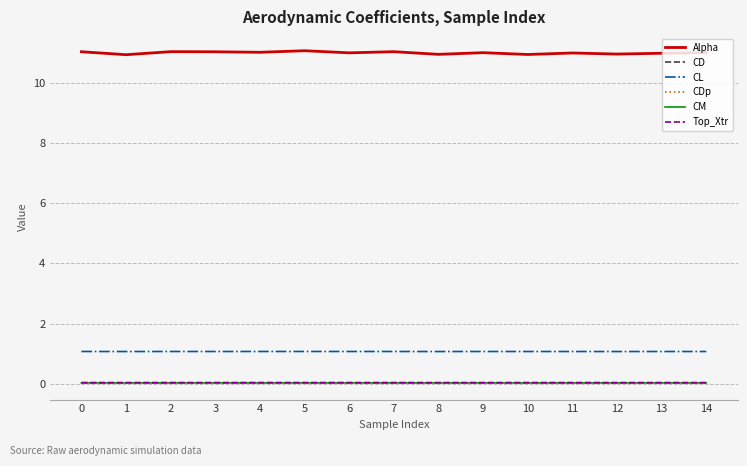

What is the total value across all series at 8?

12.1